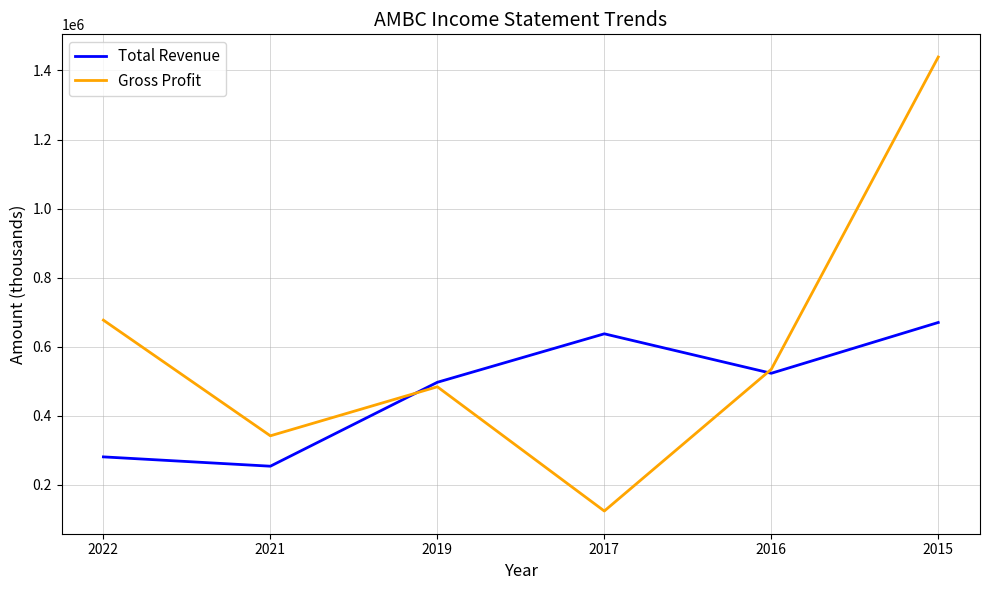

The value of Gross Profit at 2015 is 858029. True or false?

False